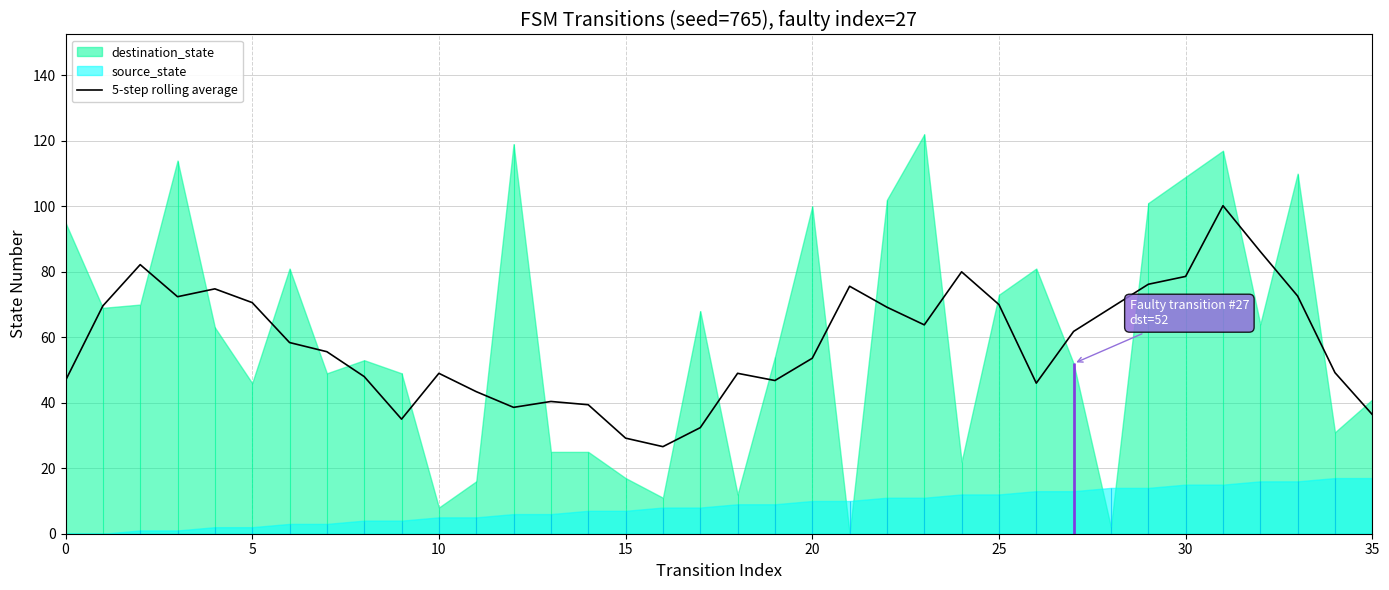

What is the minimum value for 5-step rolling average?

26.6